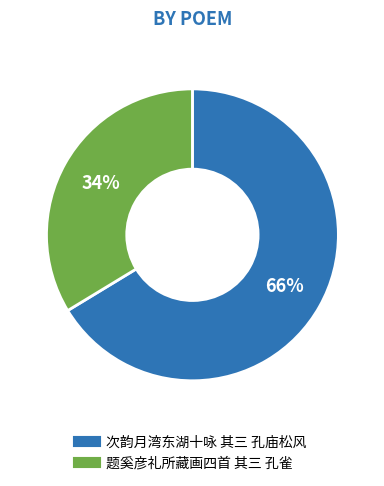

What percentage is the 题奚彦礼所藏画四首 其三 孔雀 slice, to the nearest percent?

34%